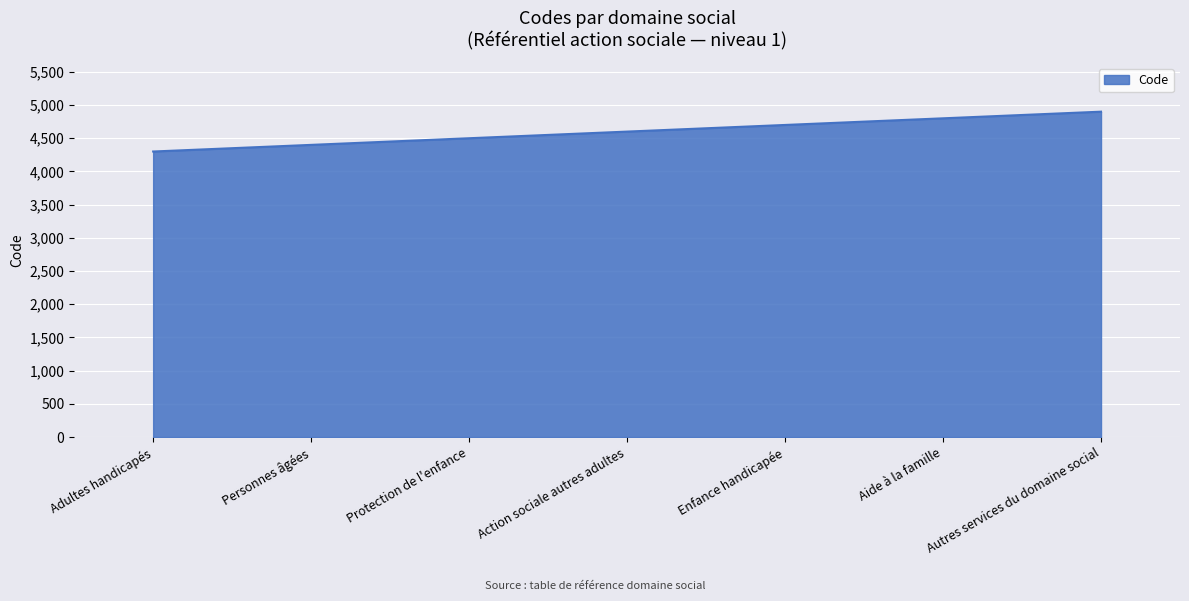

Does the chart have visible grid lines?

Yes